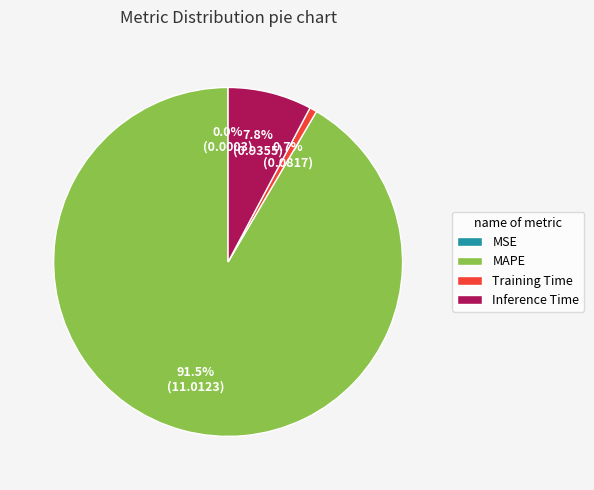

To the nearest percent, what is the difference between the largest and smallest slice percentages?

92%